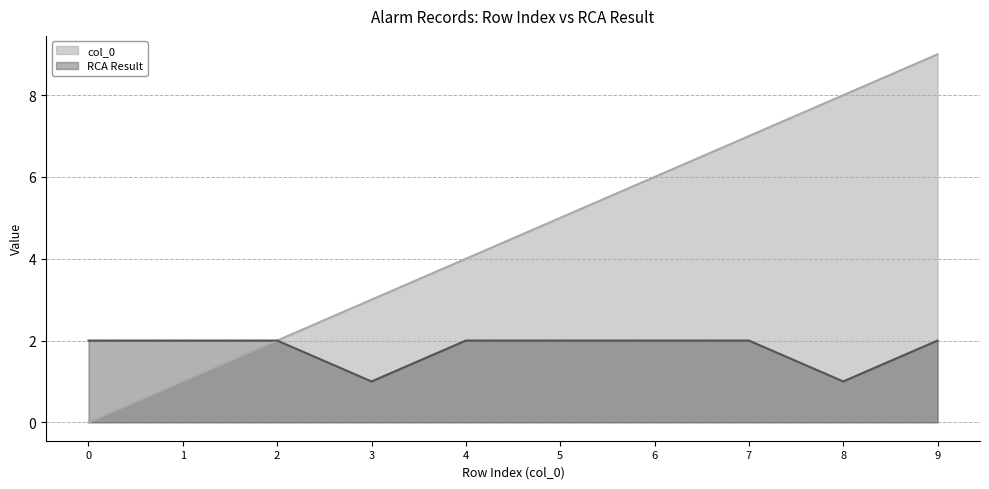

Which series has the largest total across all categories?

col_0